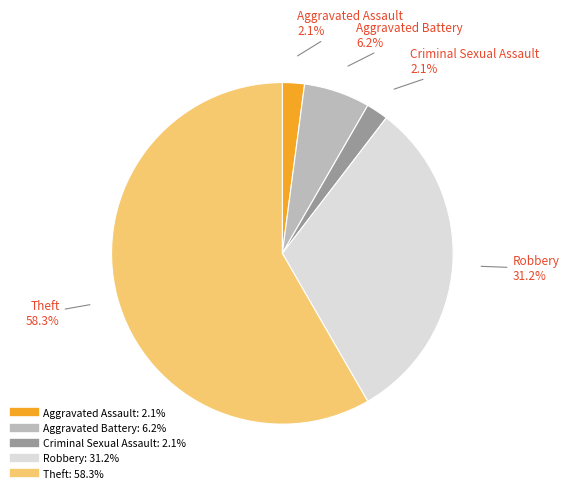

How many segments does this pie chart have?

5